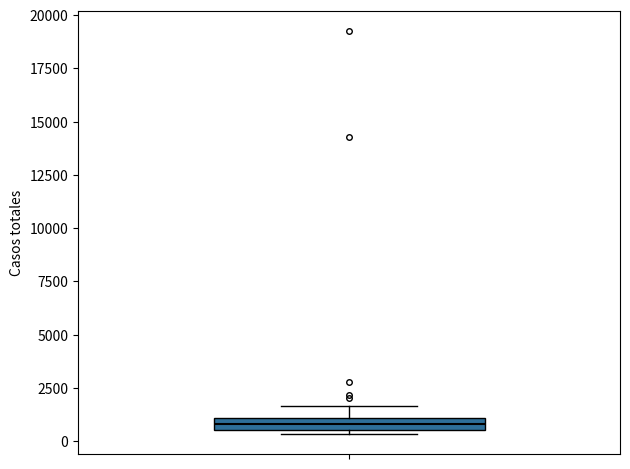

Where is the upper edge of the box on the y-axis? The values are not printed on the chart, so give them approximately, as read against the axis.

1000